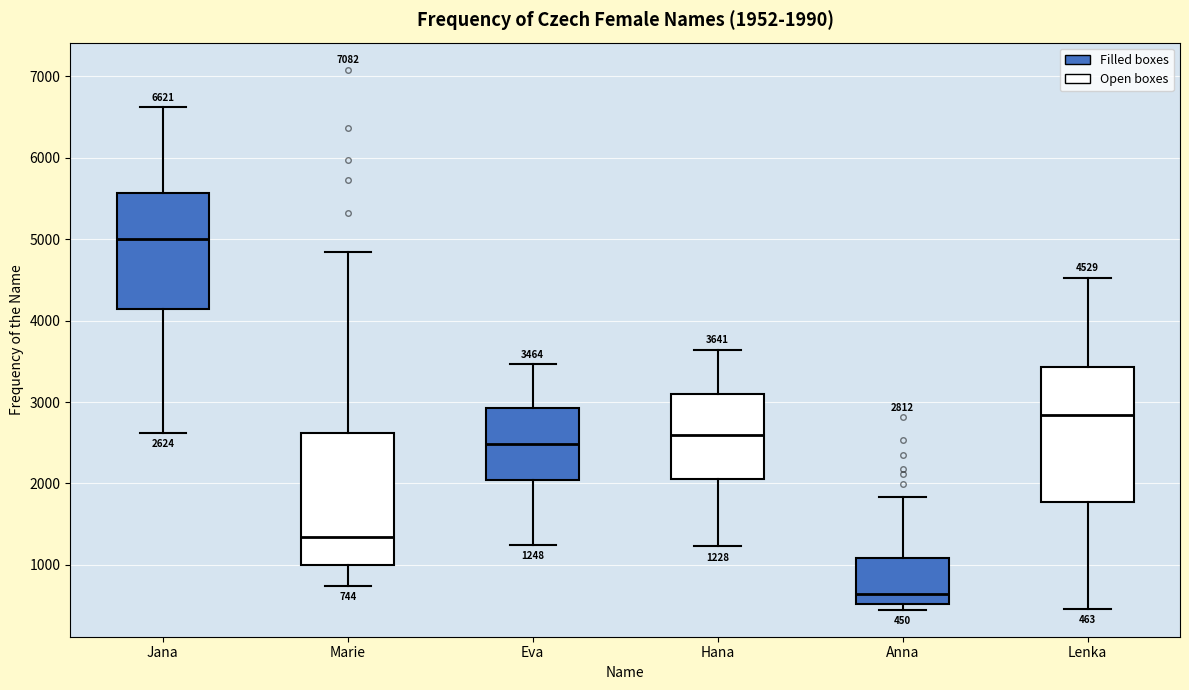

Which box's median line is the highest?

Jana